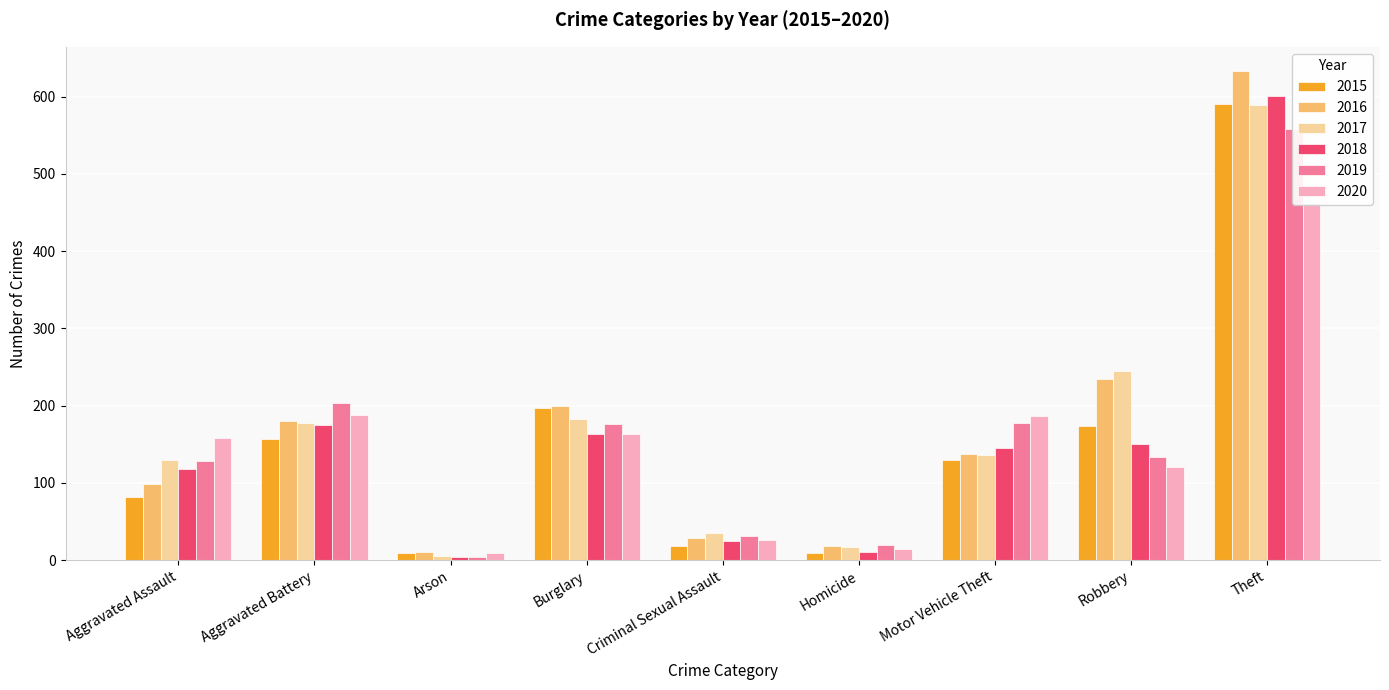

How many bars are there in each group?

6